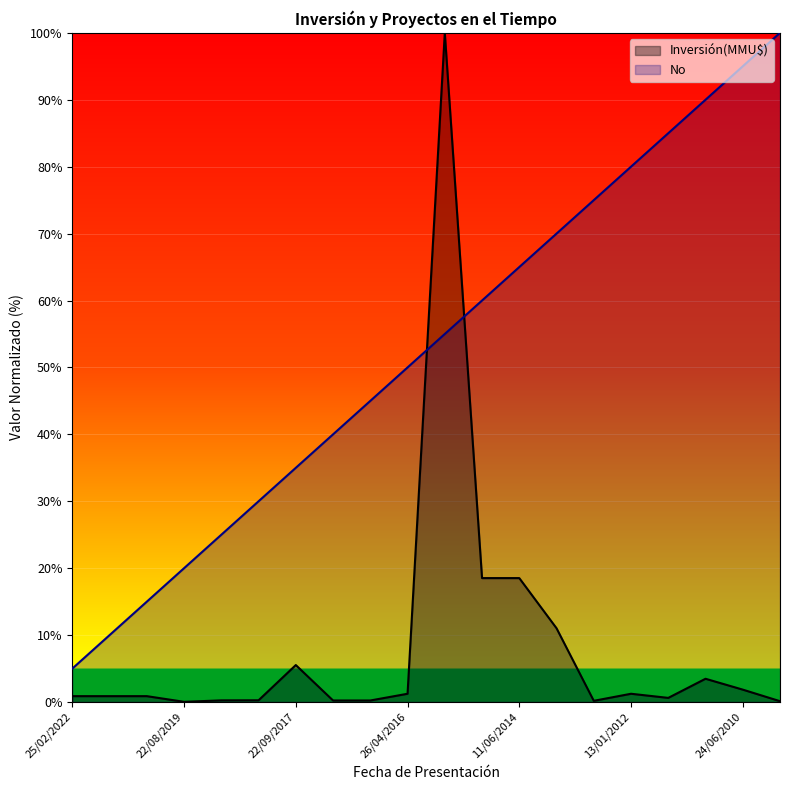

What position from the right is 27/06/2014?

9